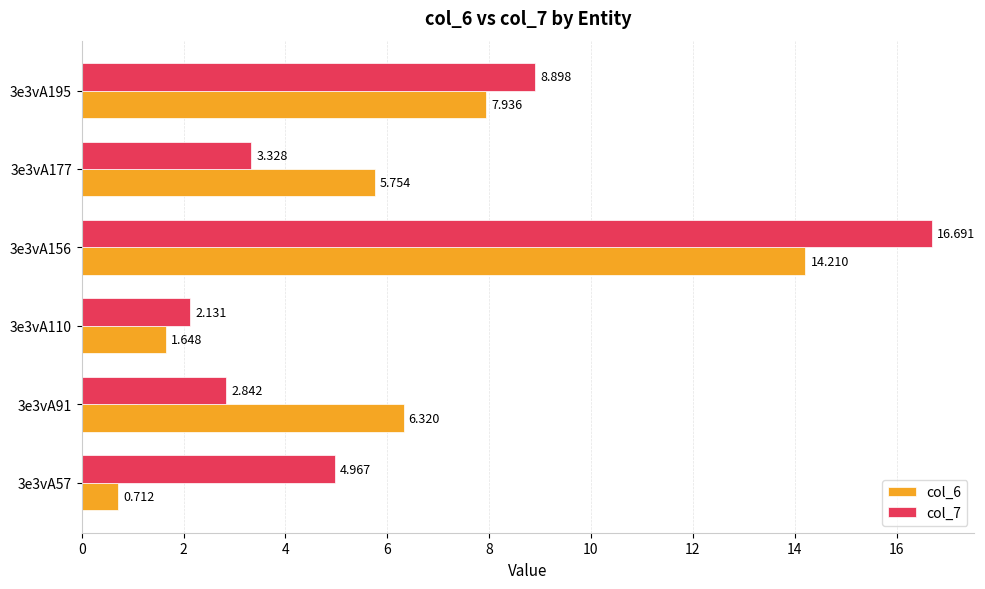

Is the value of col_6 at 3e3vA110 greater than the value of col_7 at 3e3vA110?

No